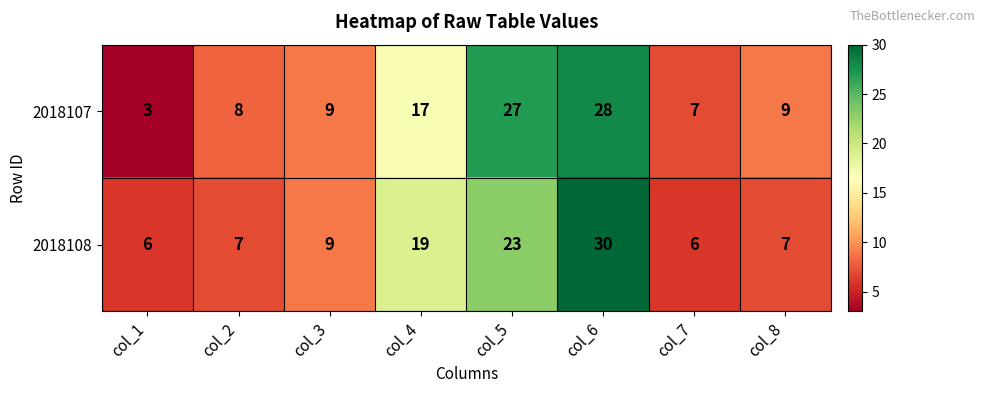

Reading right to left, extract all data points from this chart.

2018107: 9	7	28	27	17	9	8	3
2018108: 7	6	30	23	19	9	7	6